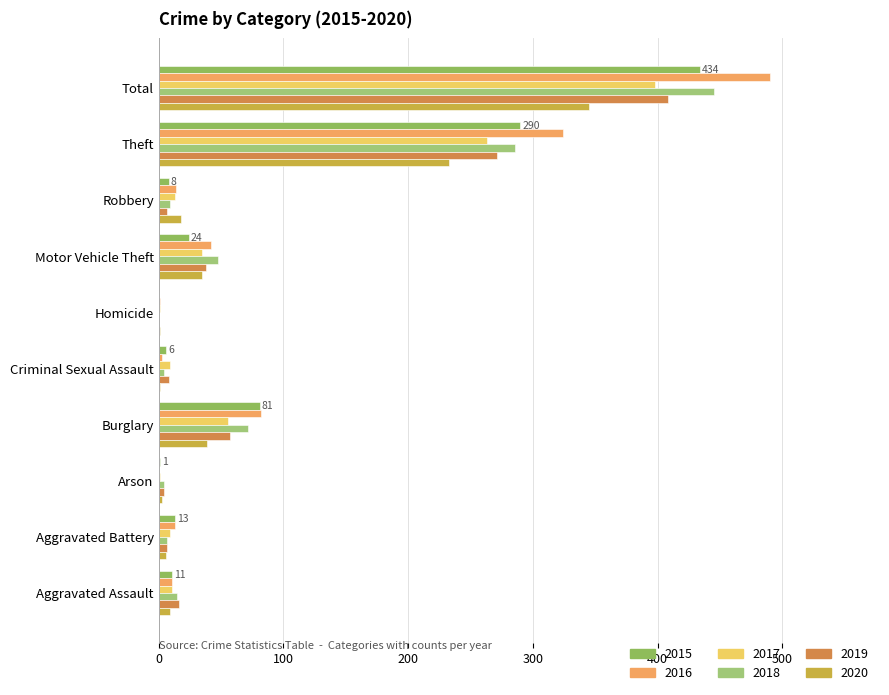

How many values in 2019 are above zero?

9